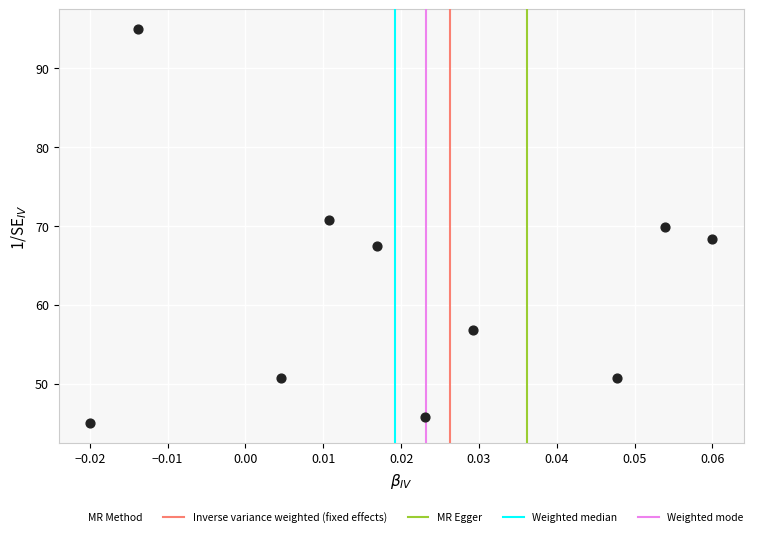

What is the range of Y values (max minus min)?

50.0